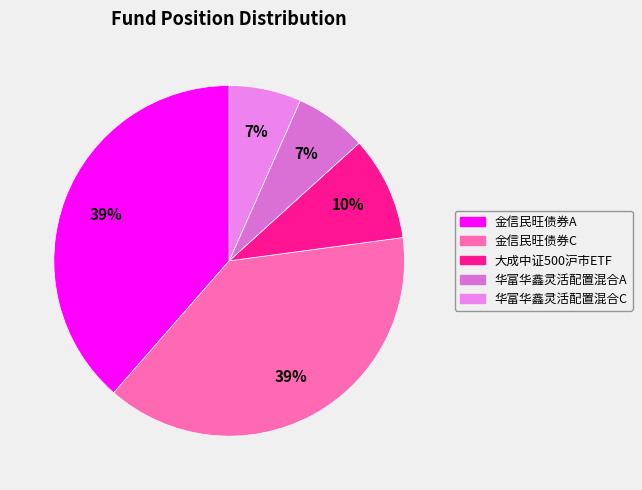

Approximately how many times larger is the value at 华富华鑫灵活配置混合C compared to 大成中证500沪市ETF?

0.7